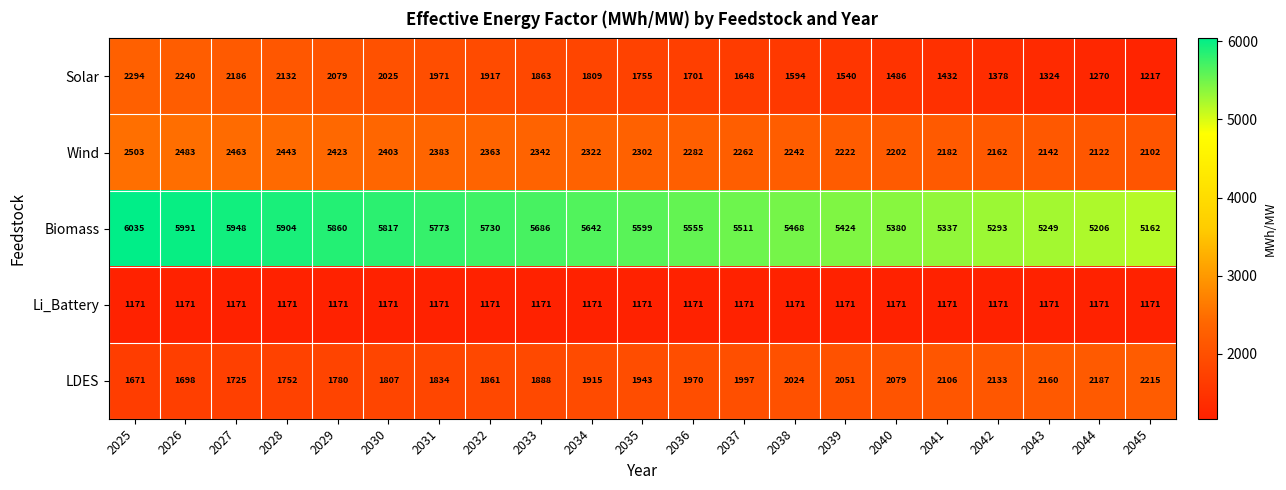

What is the total value across all series at 2045?

11867